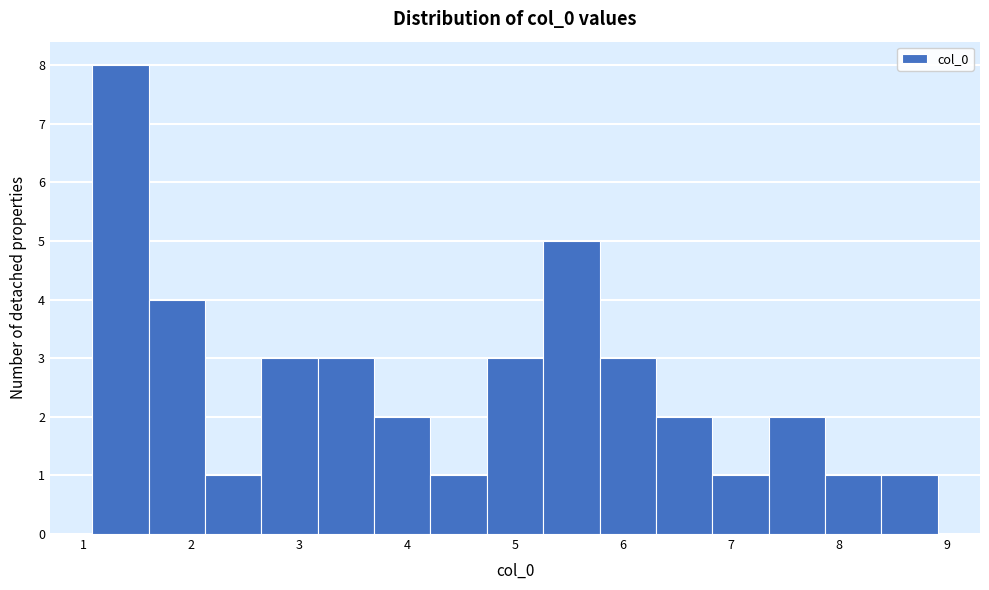

What is the height of the bar covering 5.8 to 6.3 on the x-axis? Neither the bar edges nor the heights are printed on the chart, so give them approximately, as read against the axes.

3